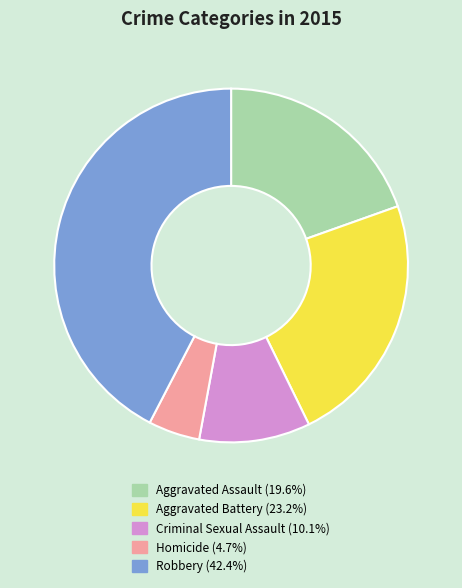

Does Robbery account for over 50% of the chart?

No